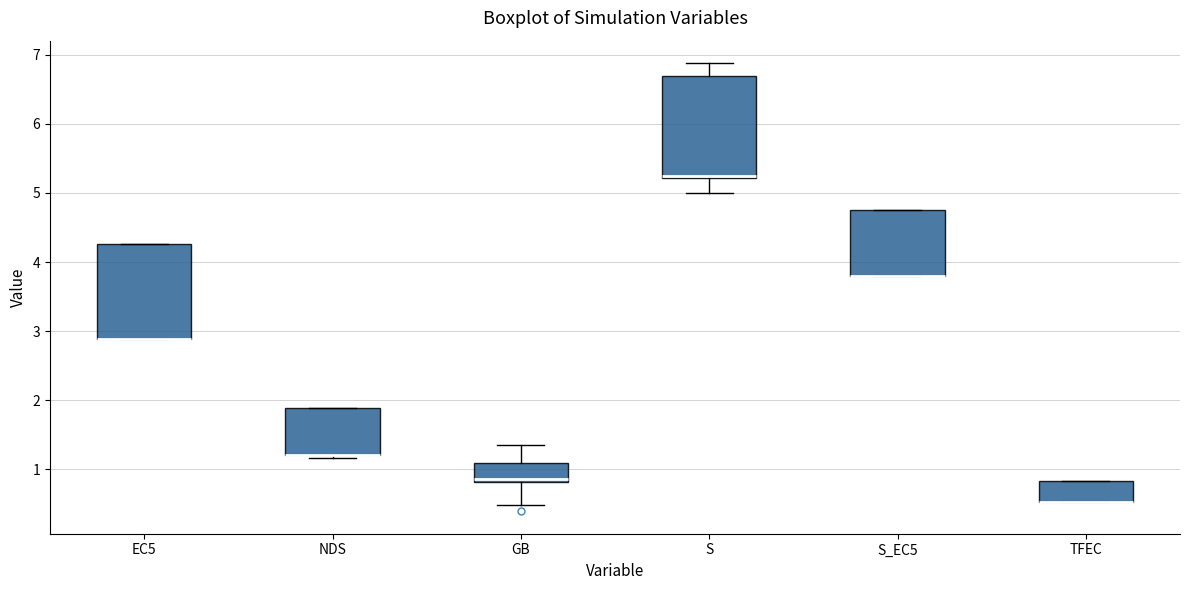

Reading left to right, read every box against the y-axis: the position of its median line, the range the box covers, and the ends of its whiskers. The values are not printed on the chart, so give them approximately, as read against the axis.

EC5: median 2.9 (drawn on the box's lower edge), box 2.9 to 4.3, whiskers 2.9 to 4.3
NDS: median 1.2 (drawn on the box's lower edge), box 1.2 to 1.9, whiskers 1.2 (just below the box's lower edge) to 1.9
GB: median 0.9, box 0.8 to 1.1, whiskers 0.5 to 1.4
S: median 5.2 (just above the box's lower edge), box 5.2 to 6.7, whiskers 5.0 to 6.9
S_EC5: median 3.8 (drawn on the box's lower edge), box 3.8 to 4.7, whiskers 3.8 to 4.7
TFEC: median 0.5 (drawn on the box's lower edge), box 0.5 to 0.8, whiskers 0.5 to 0.8